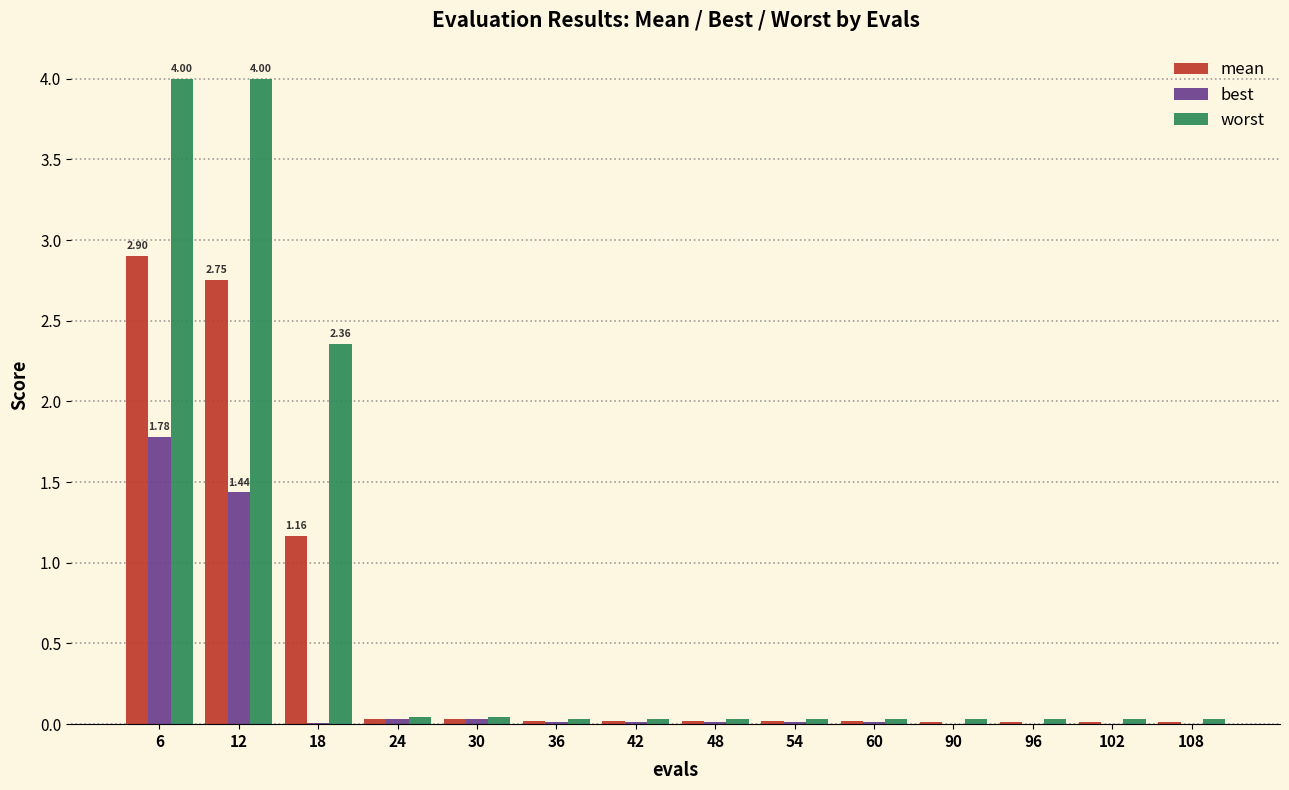

Between 18 and 90, which series saw the biggest shift?

worst